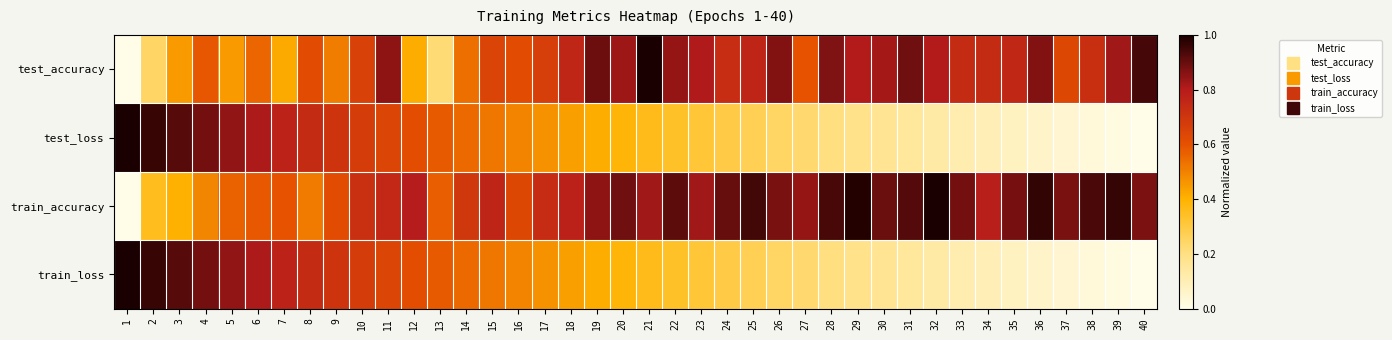

At which category is the sum across all series the highest?

11